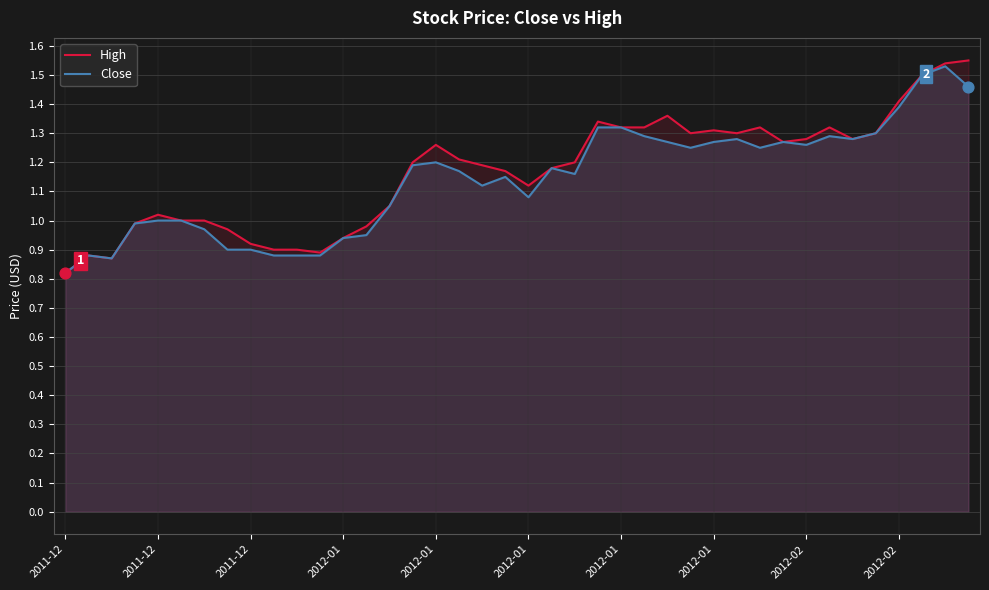

What are all the series names shown in the legend?

High, Close